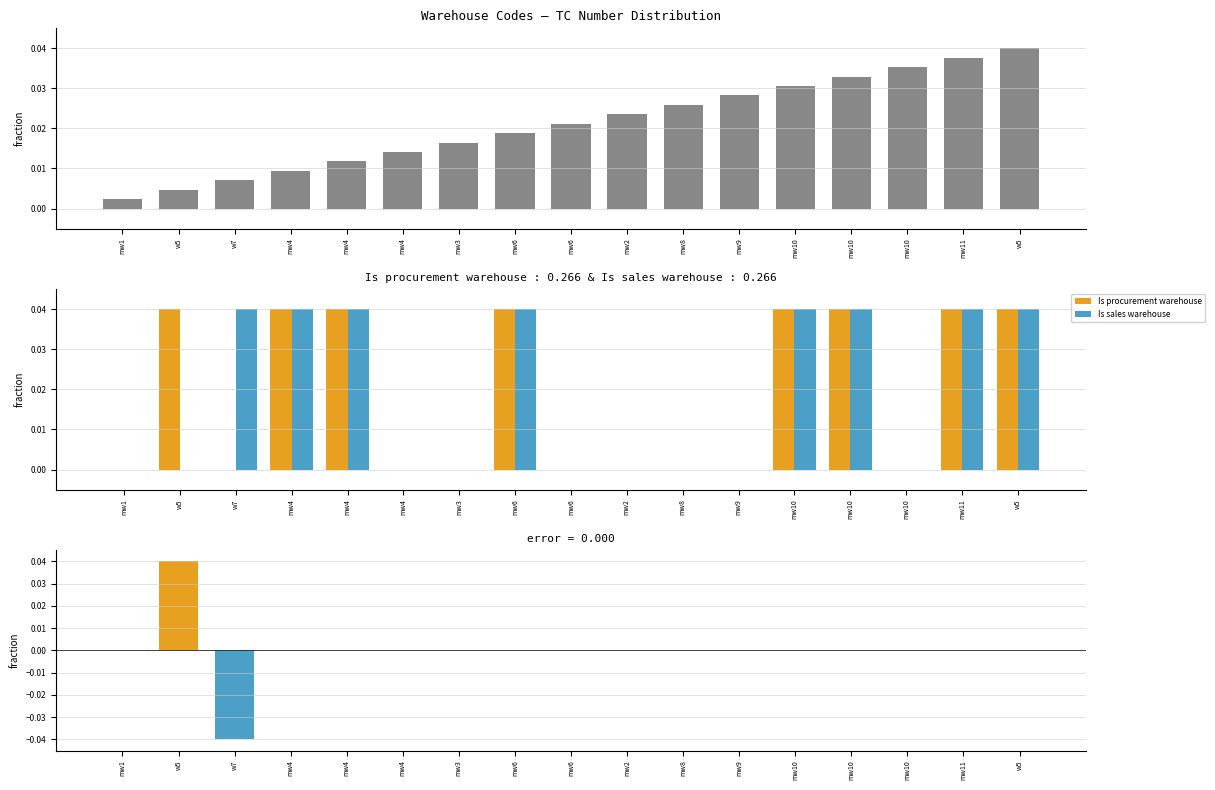

What is the total value across all series at mw6?

0.1